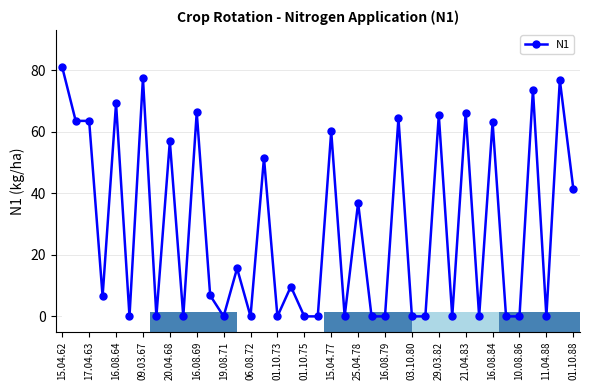

Are the bars horizontal?

Yes